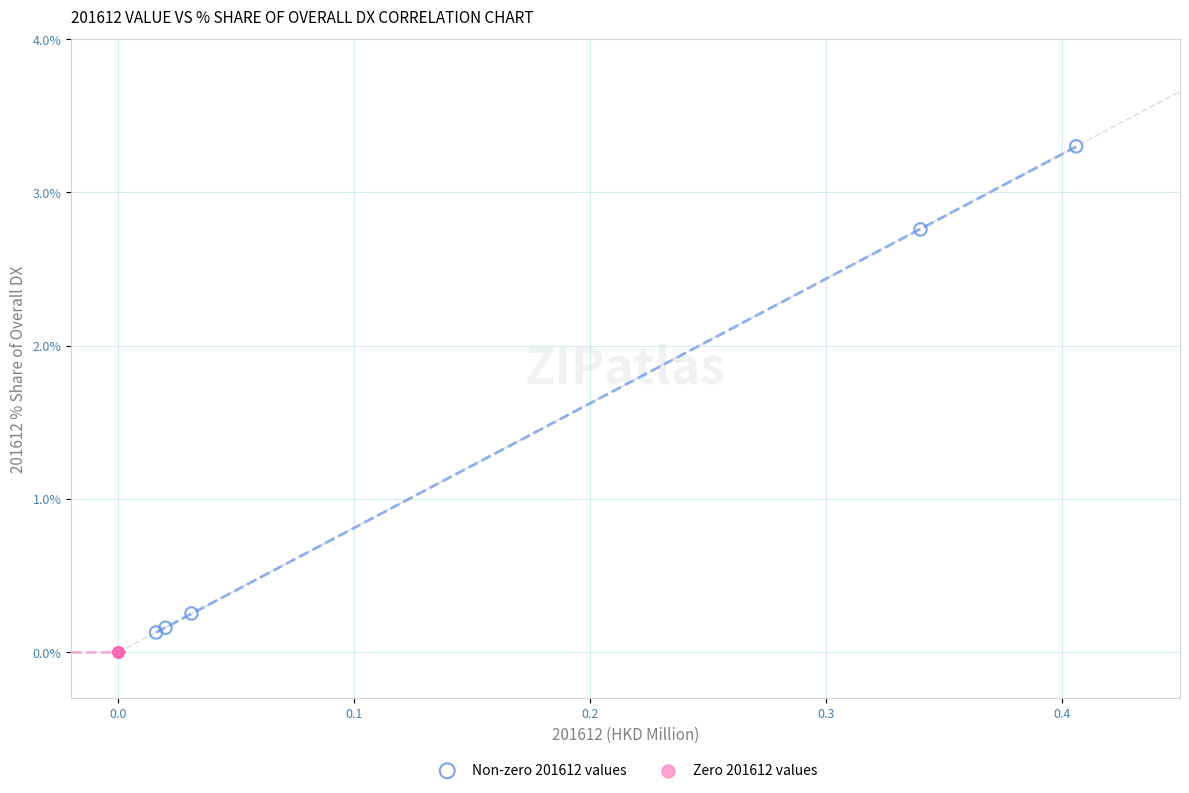

Which series reaches the maximum Y coordinate?

Non-zero 201612 values